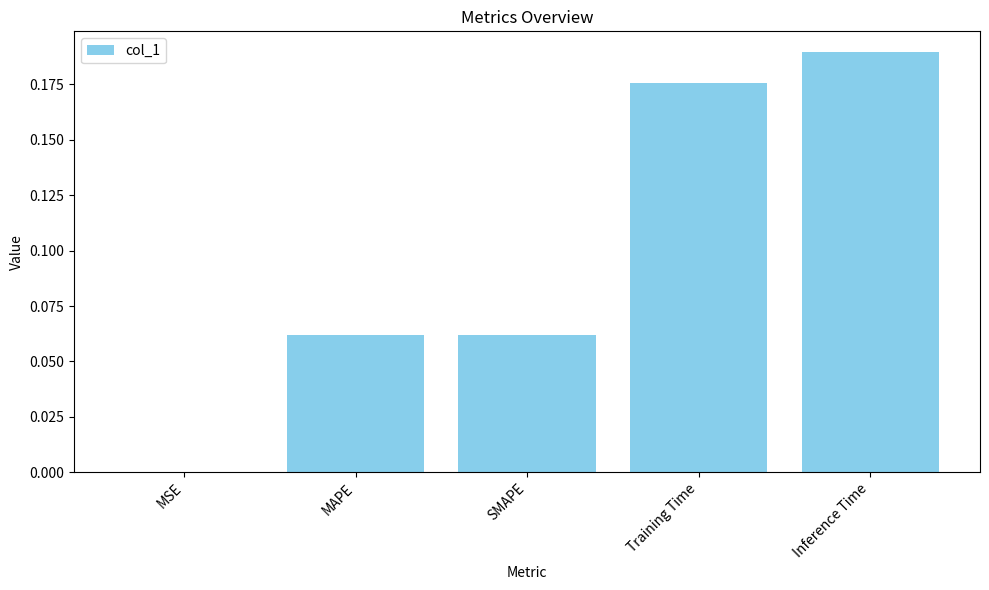

Which label corresponds to the largest value in the chart?

Inference Time